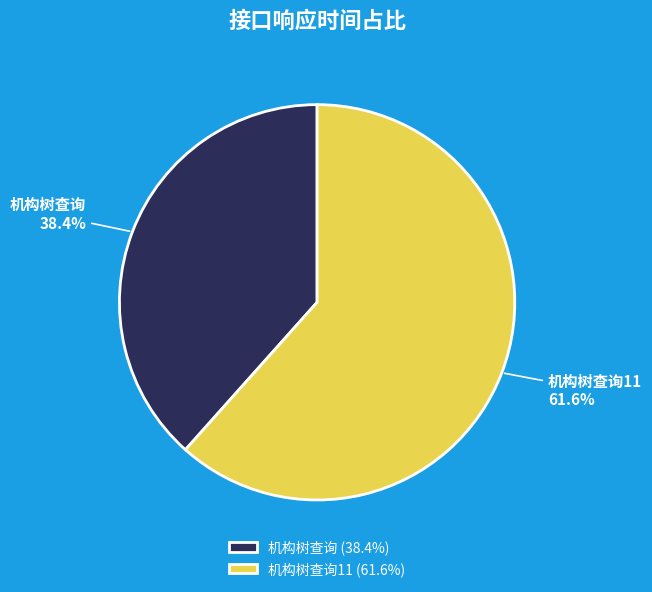

What percentage is the 机构树查询11 slice, to the nearest percent?

62%